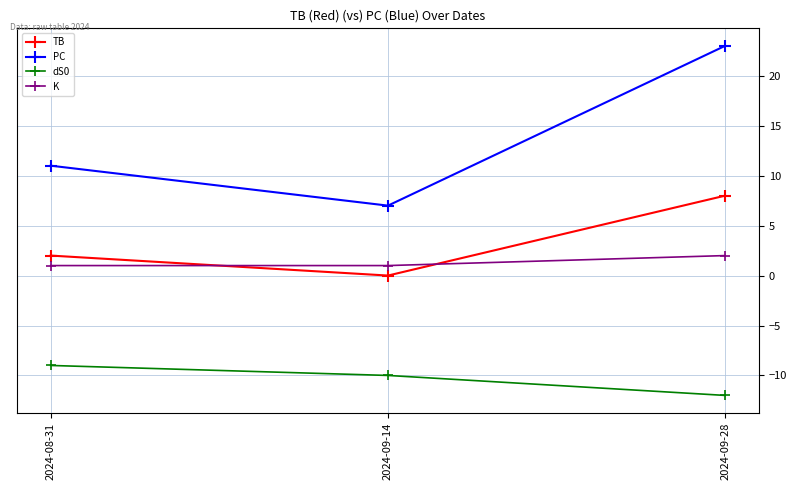

The value of dS0 at 2024-09-14 is -10. True or false?

True